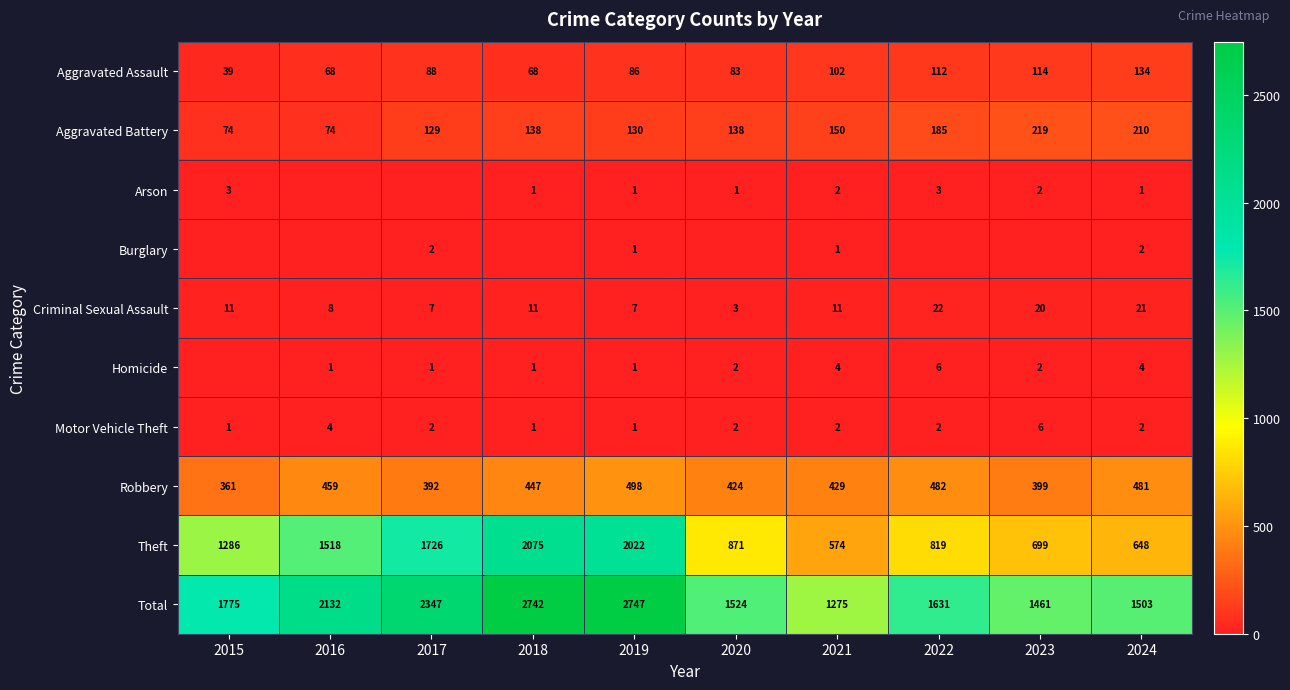

True or false: Aggravated Assault has a value of 59 at 2017.

False